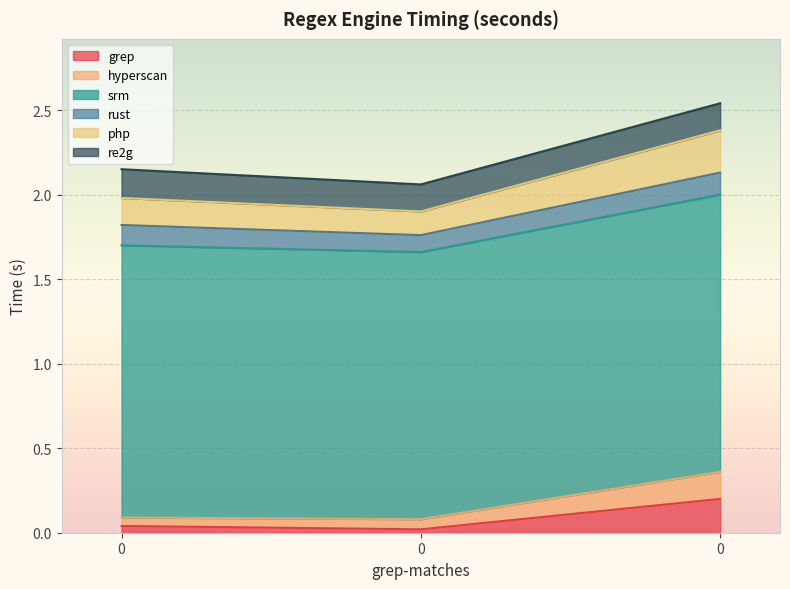

What are all the series names shown in the legend?

grep, hyperscan, srm, rust, php, re2g